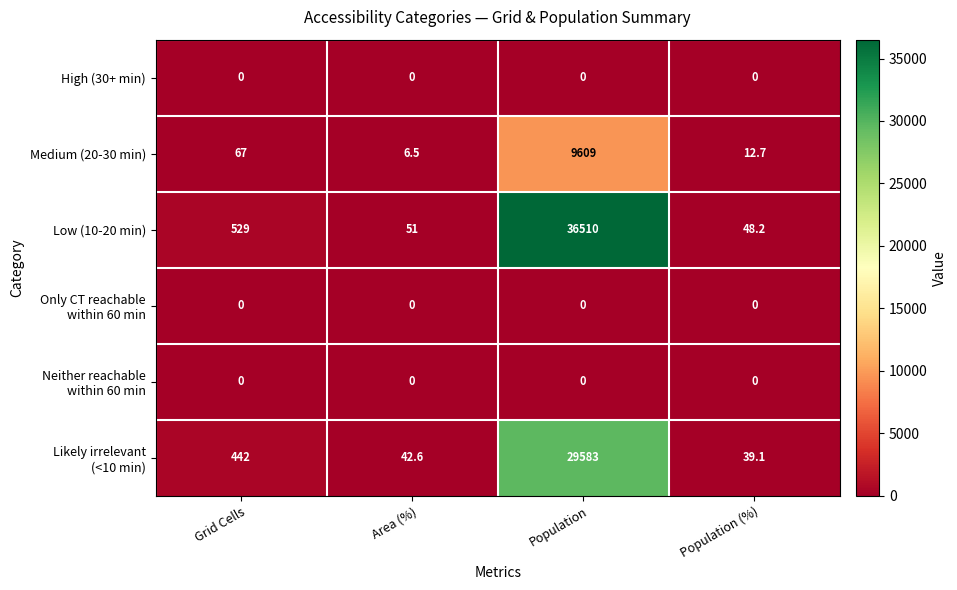

The value of Medium (20-30 min) at Population is 9609.0. True or false?

True